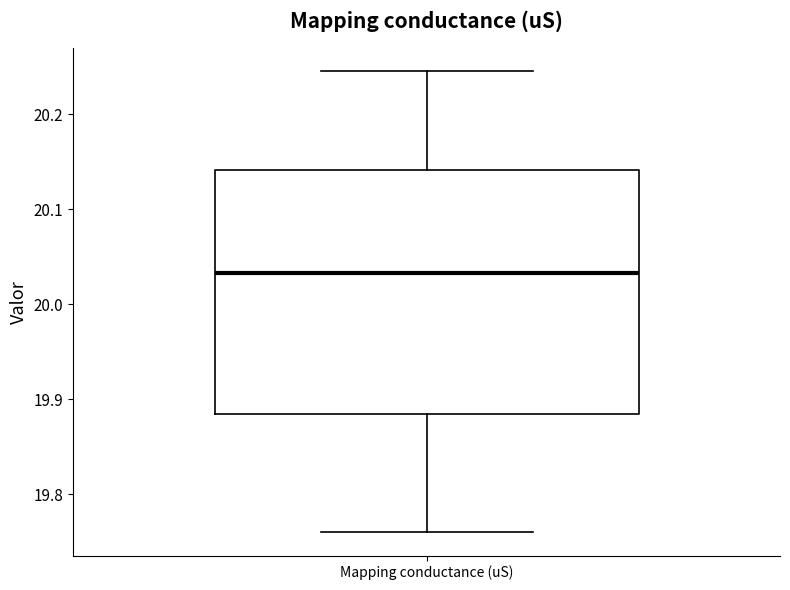

Transcribe this box plot: give where the median line is, the range the box spans, and where the two whiskers end, as read against the y-axis. The values are not printed on the chart, so give them approximately, as read against the axis.

median 20.03, box 19.89 to 20.14, whiskers 19.76 to 20.25